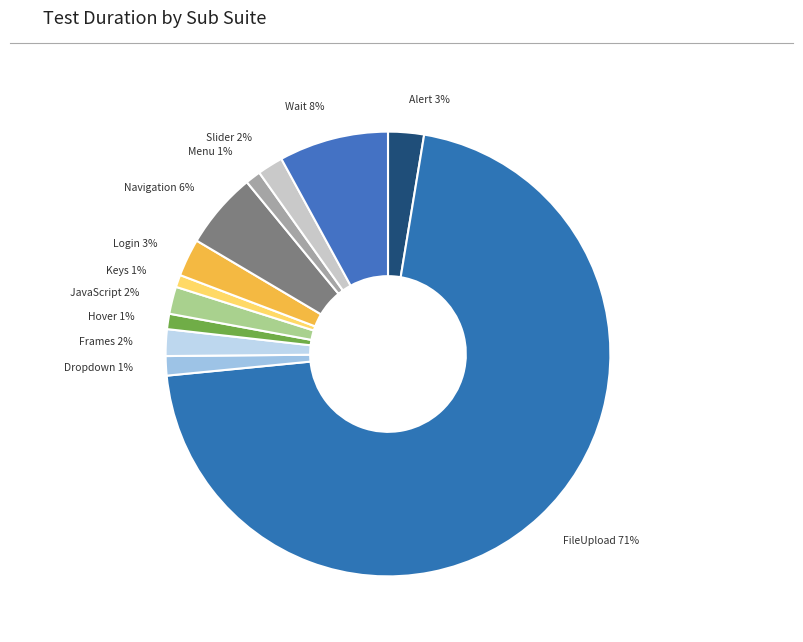

How many slices are in this pie chart?

12